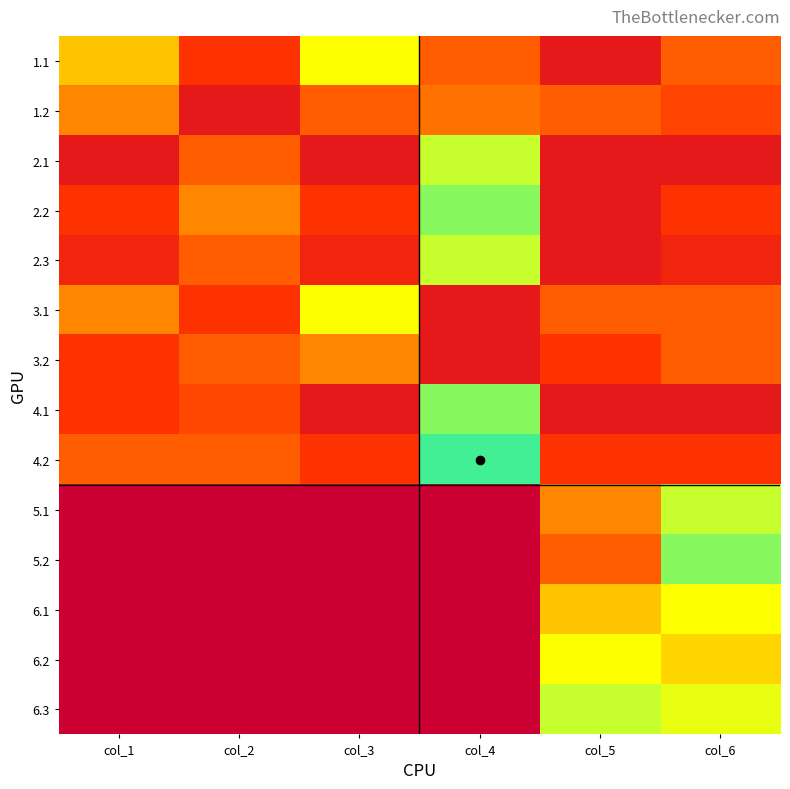

At which category is the sum across all series the highest?

col_6